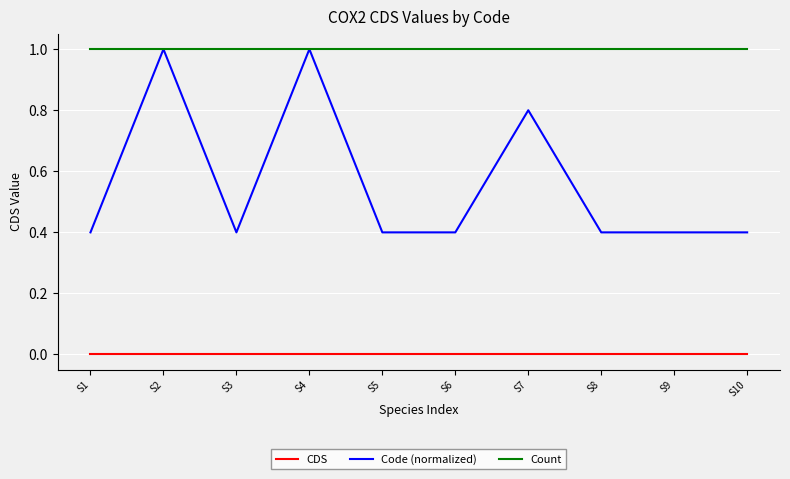

The value of Code (normalized) at S6 is 0.4. True or false?

True